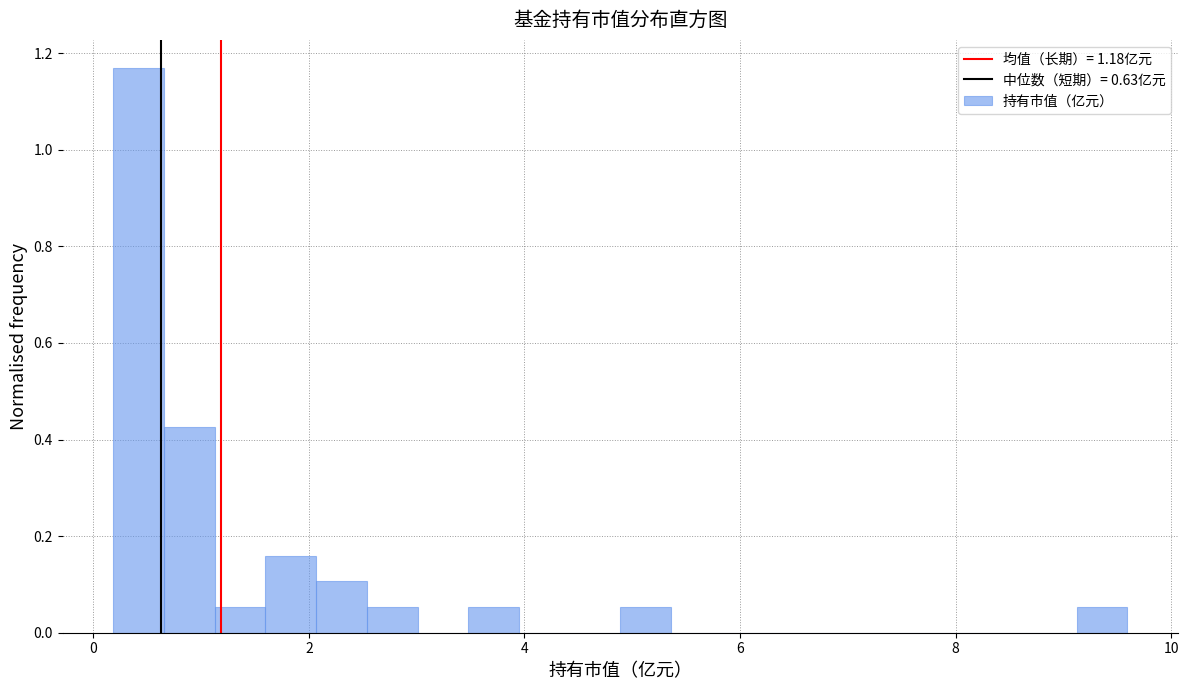

Around what value on the x-axis is the tallest bar? Give the approximate position of its centre, as read against the axis.

0.4